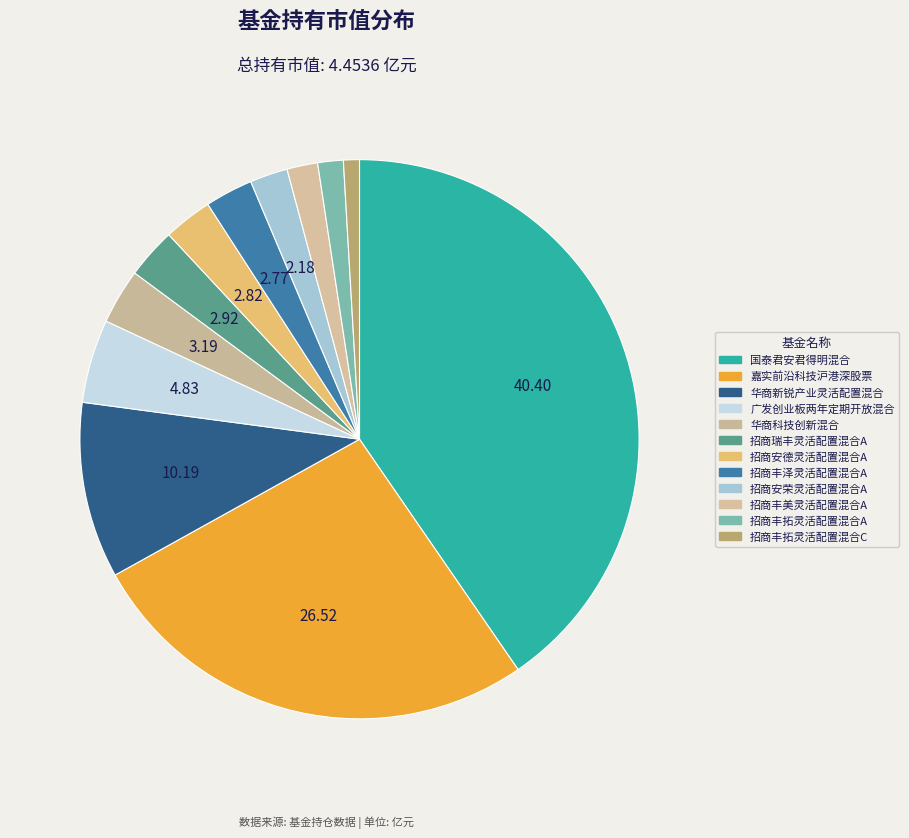

Count the number of slices in the pie.

12